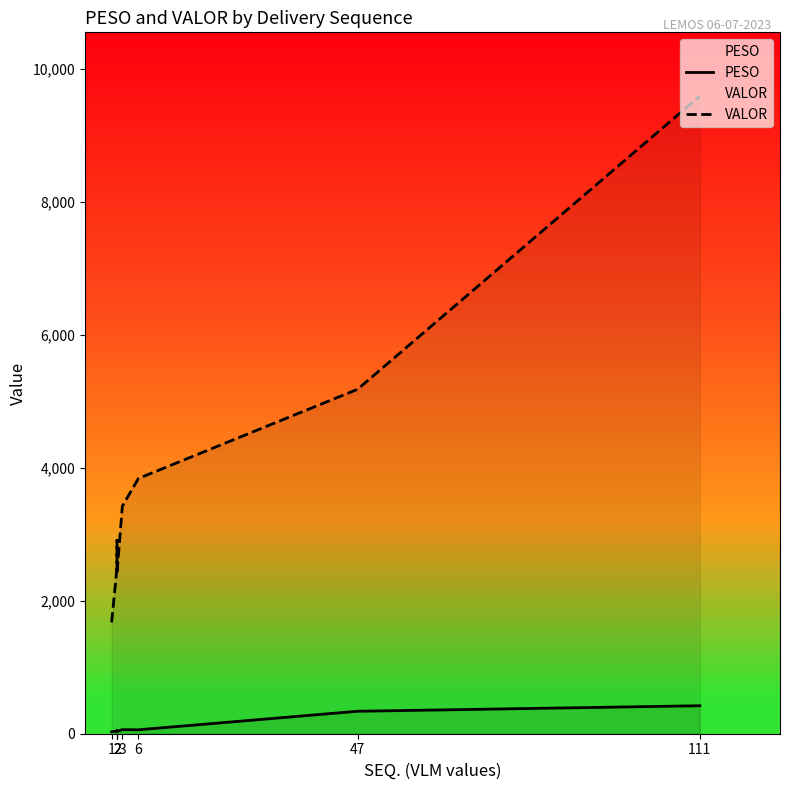

Where is the first local minimum for PESO?

2